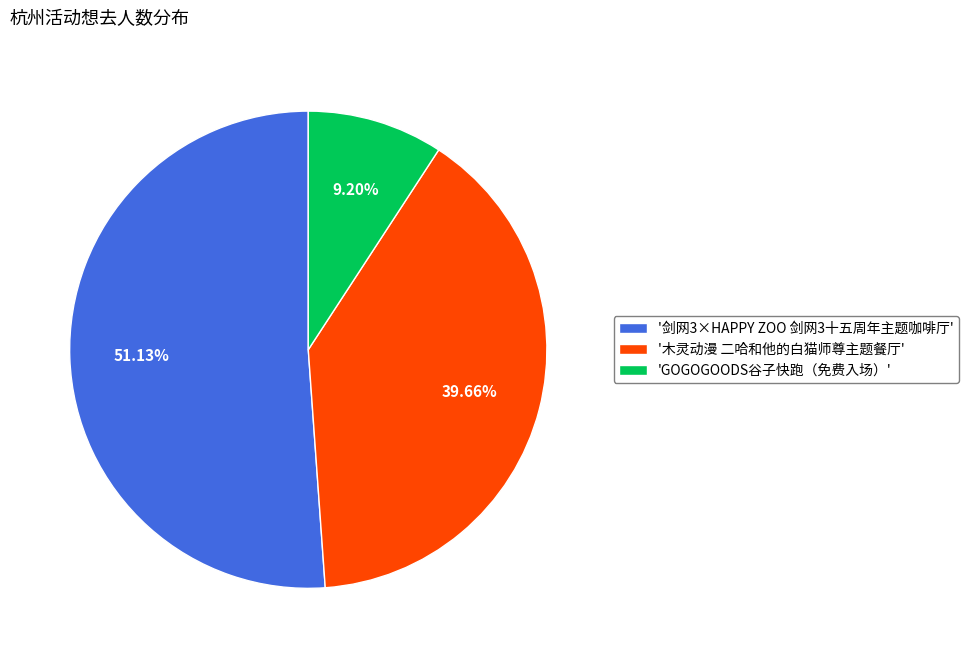

Between 'GOGOGOODS谷子快跑（免费入场）' and '木灵动漫 二哈和他的白猫师尊主题餐厅', which is larger?

'木灵动漫 二哈和他的白猫师尊主题餐厅'